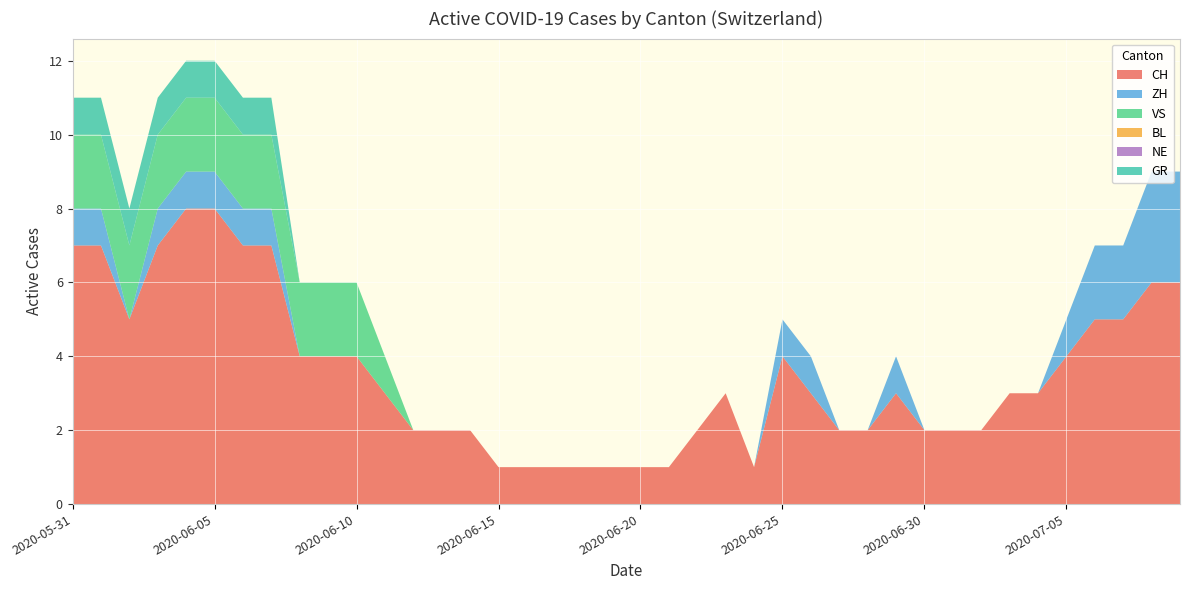

Reading left to right, extract all data points from this chart.

CH: 7	7	5	7	8	8	7	7	4	4	4	3	2	2	2	1	1	1	1	1	1	1	2	3	1	4	3	2	2	3	2	2	2	3	3	4	5	5	6	6
ZH: 1	1	0	1	1	1	1	1	0	0	0	0	0	0	0	0	0	0	0	0	0	0	0	0	0	1	1	0	0	1	0	0	0	0	0	1	2	2	3	3
VS: 2	2	2	2	2	2	2	2	2	2	2	1	0	0	0	0	0	0	0	0	0	0	0	0	0	0	0	0	0	0	0	0	0	0	0	0	0	0	0	0
BL: 0	0	0	0	0	0	0	0	0	0	0	0	0	0	0	0	0	0	0	0	0	0	0	0	0	0	0	0	0	0	0	0	0	0	0	0	0	0	0	0
NE: 0	0	0	0	0	0	0	0	0	0	0	0	0	0	0	0	0	0	0	0	0	0	0	0	0	0	0	0	0	0	0	0	0	0	0	0	0	0	0	0
GR: 1	1	1	1	1	1	1	1	0	0	0	0	0	0	0	0	0	0	0	0	0	0	0	0	0	0	0	0	0	0	0	0	0	0	0	0	0	0	0	0